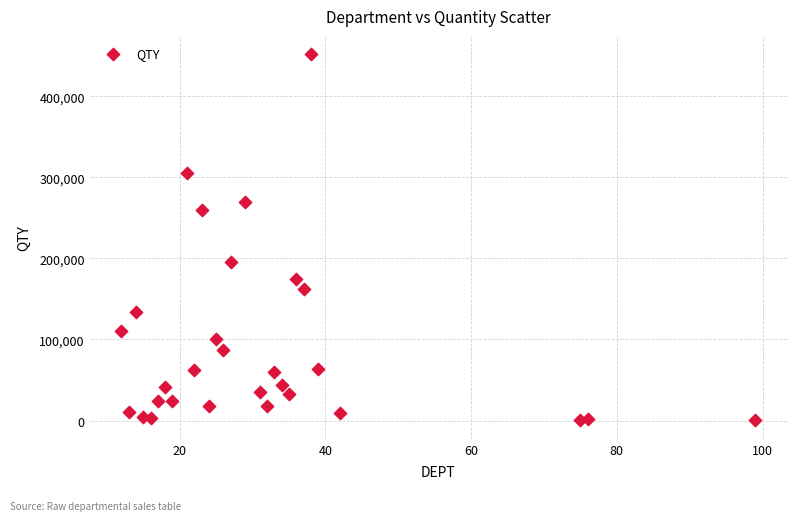

What is the range of Y values (max minus min)?

452096.6